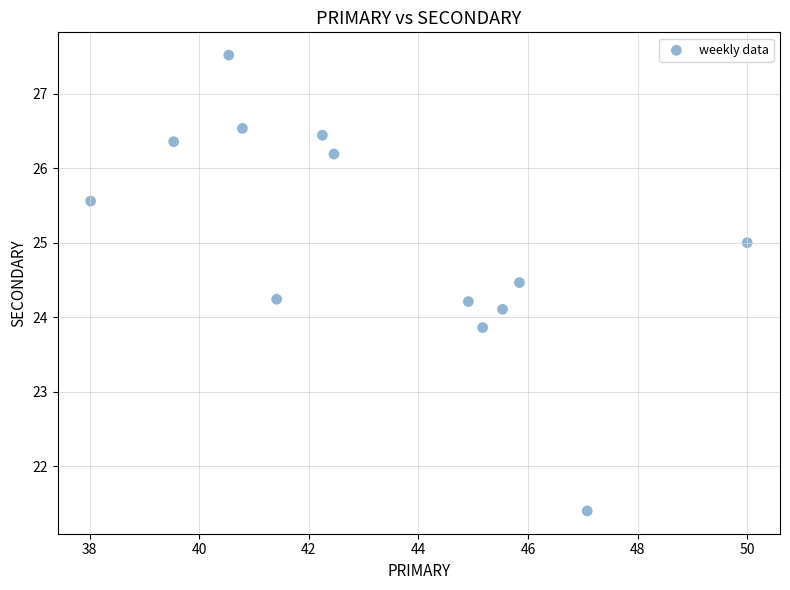

What is the range of X values (max minus min)?

12.0